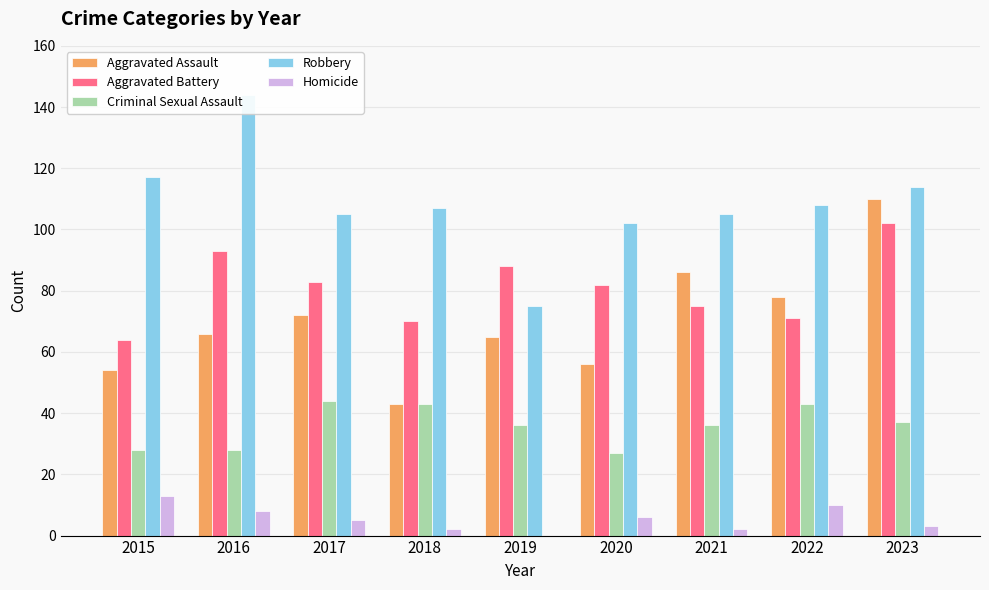

Count the number of data series in this chart.

5